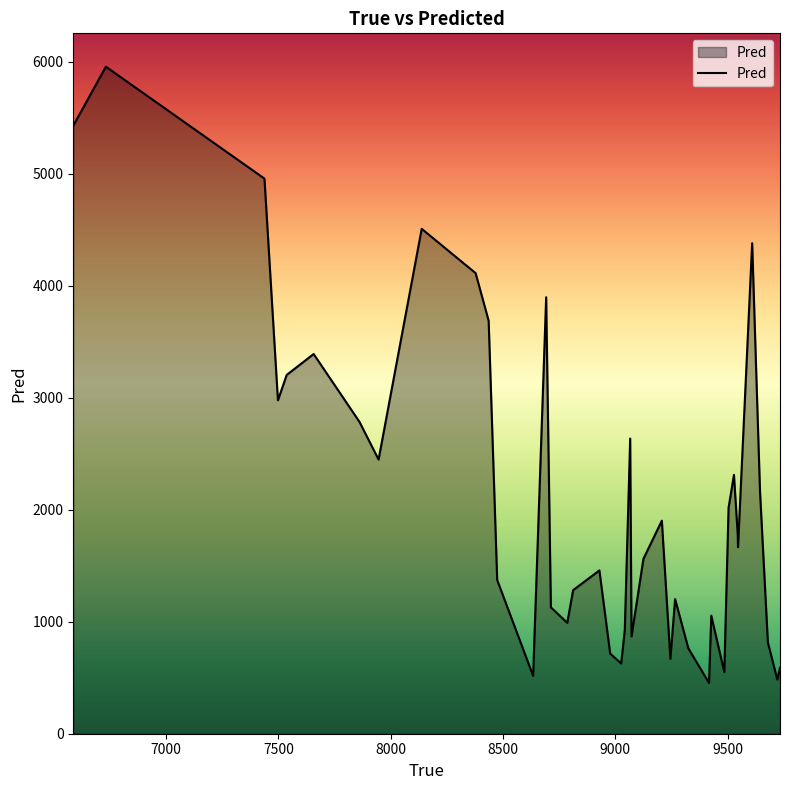

What is the smallest value displayed?

453.3